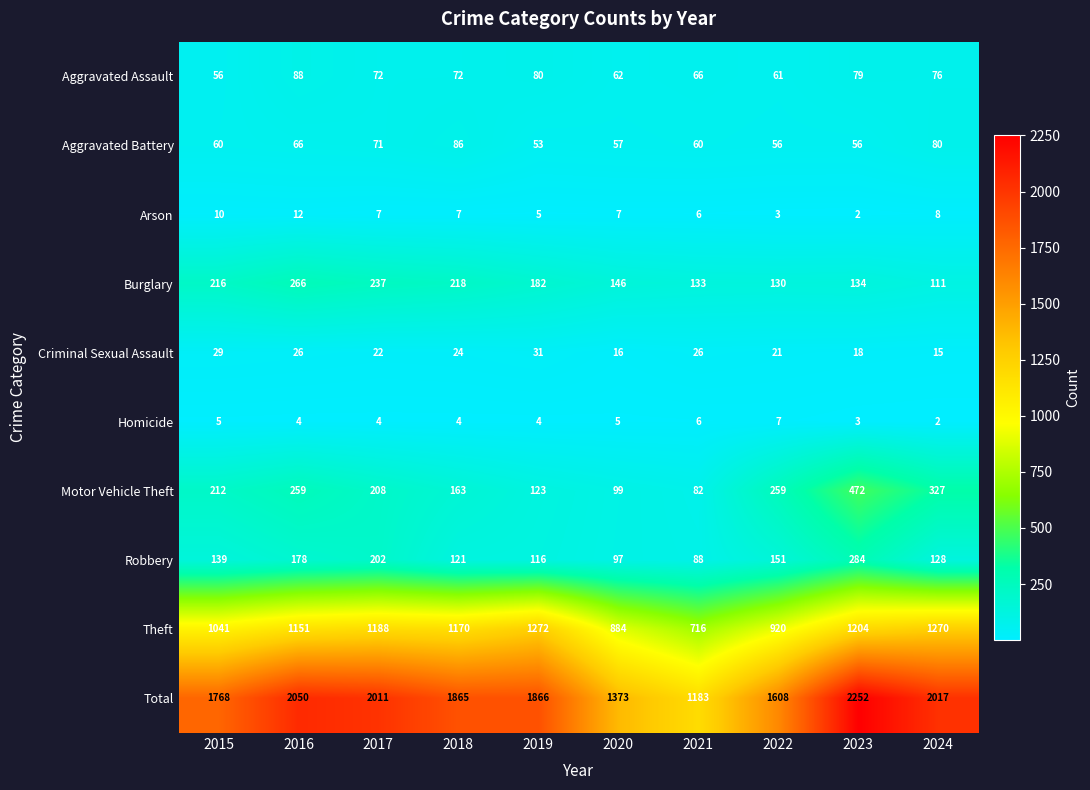

What is the sum of the Homicide values at 2024 and 2017?

6